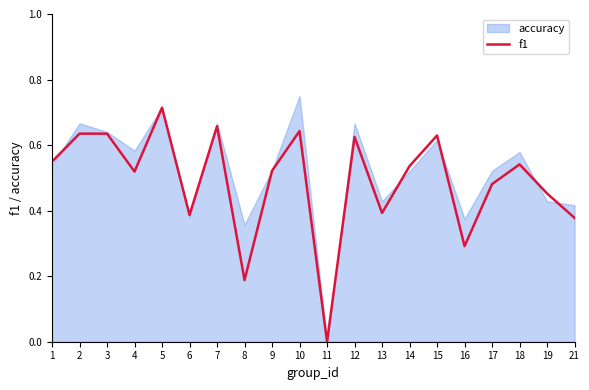

How many points are lower than both their immediate neighbors (excluding endpoints)?

6